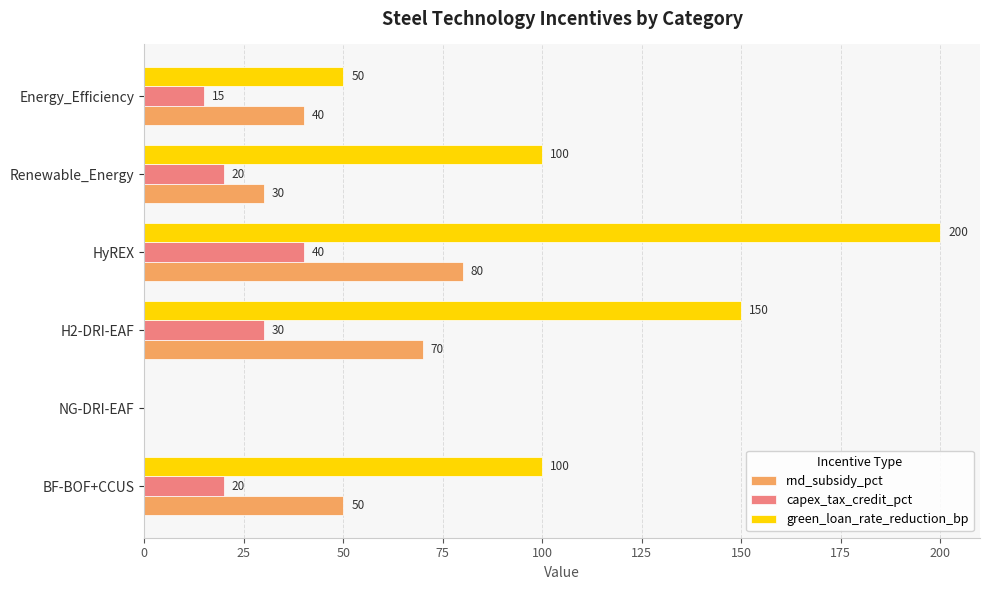

Read the rnd_subsidy_pct value at Renewable_Energy.

30